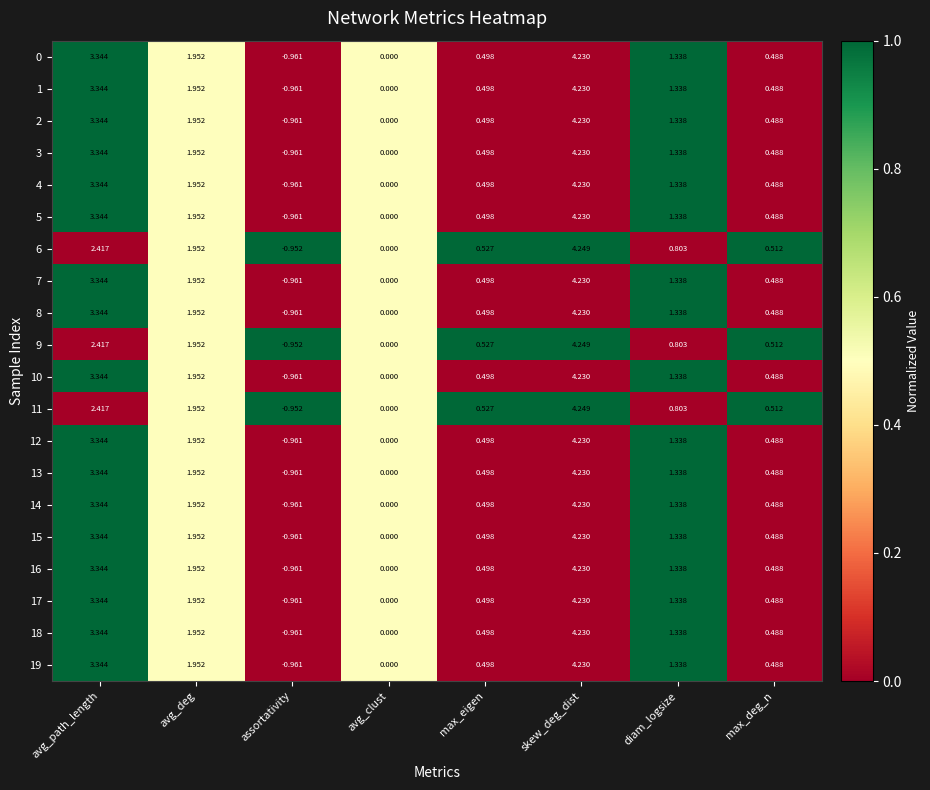

What is the spread (max minus min) of values at max_eigen?

0.0